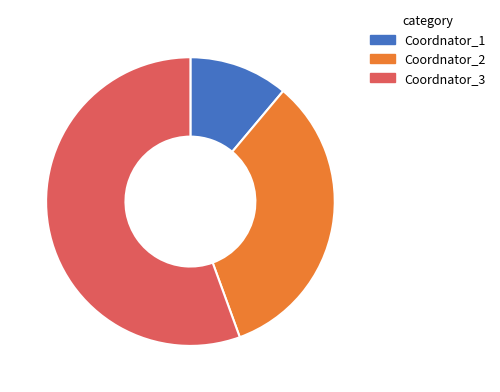

What is the smallest slice in the pie chart?

Coordnator_1